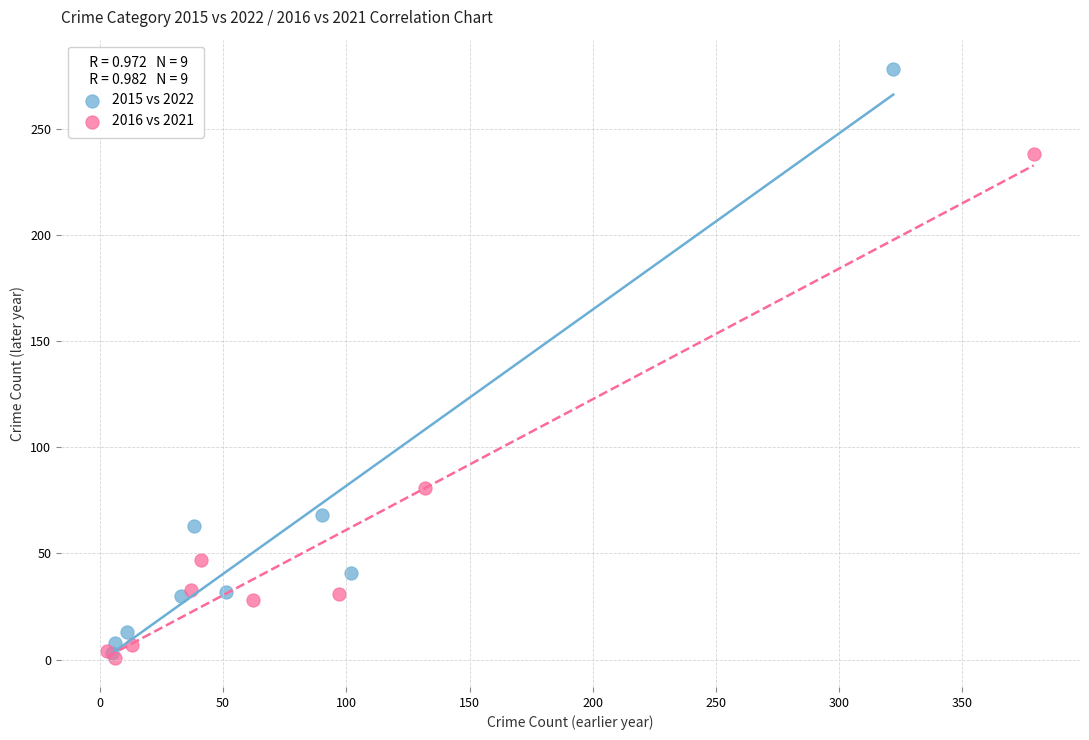

Which series contains the highest Y value?

2015 vs 2022